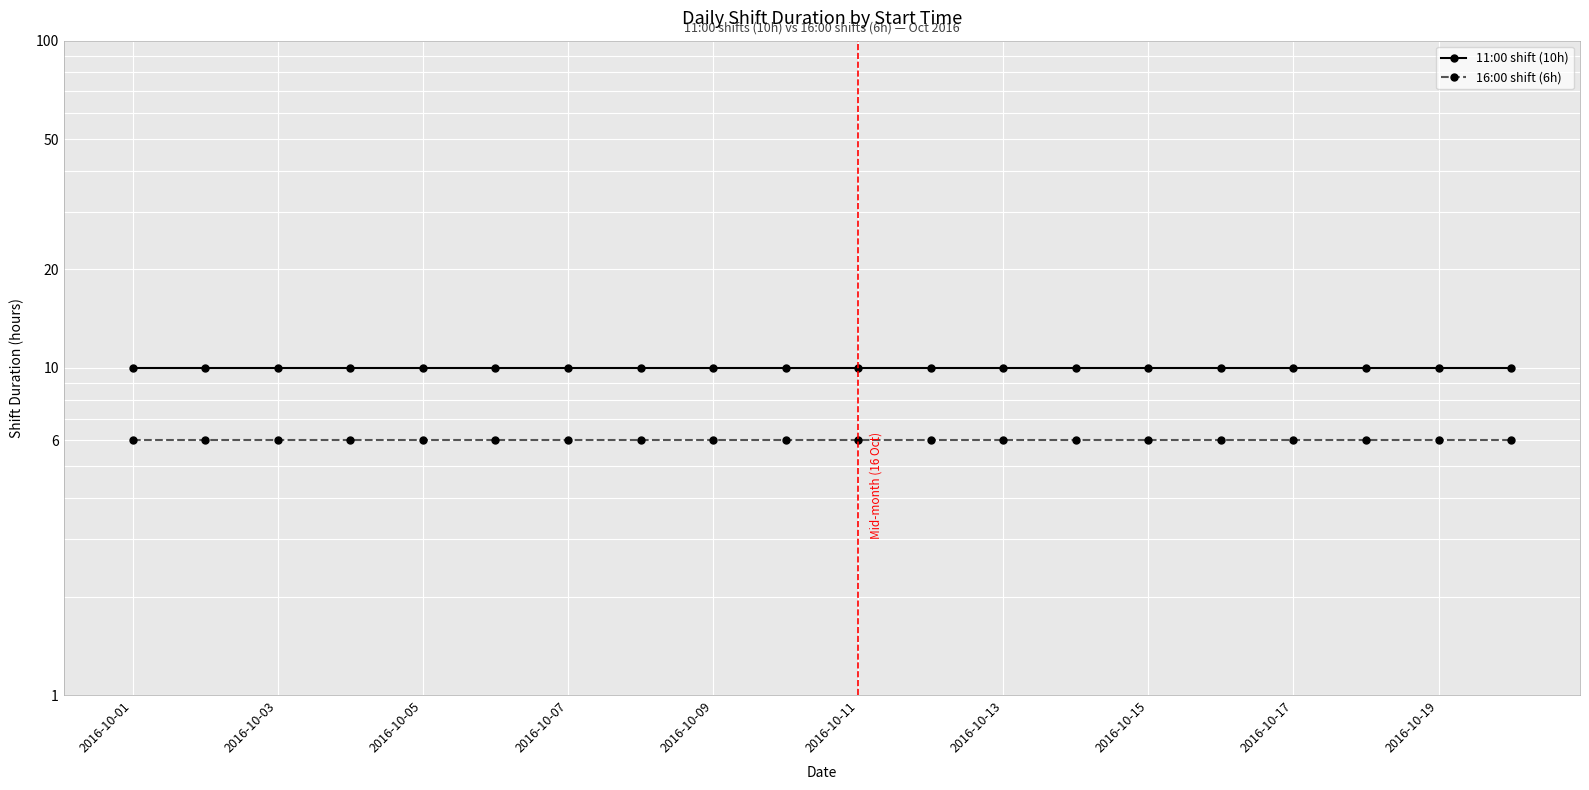

Rank the series by their average value, from lowest to highest.

16:00 shift (6h), 11:00 shift (10h)